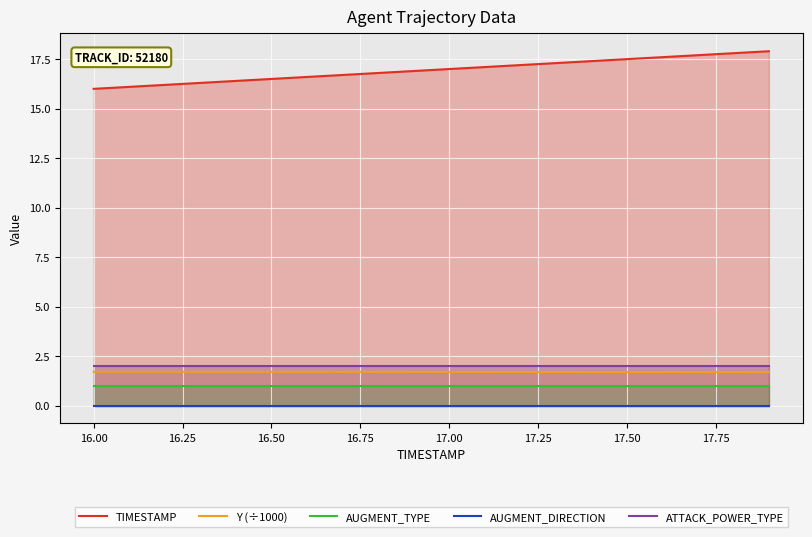

True or false: AUGMENT_TYPE and ATTACK_POWER_TYPE cross at least once.

False